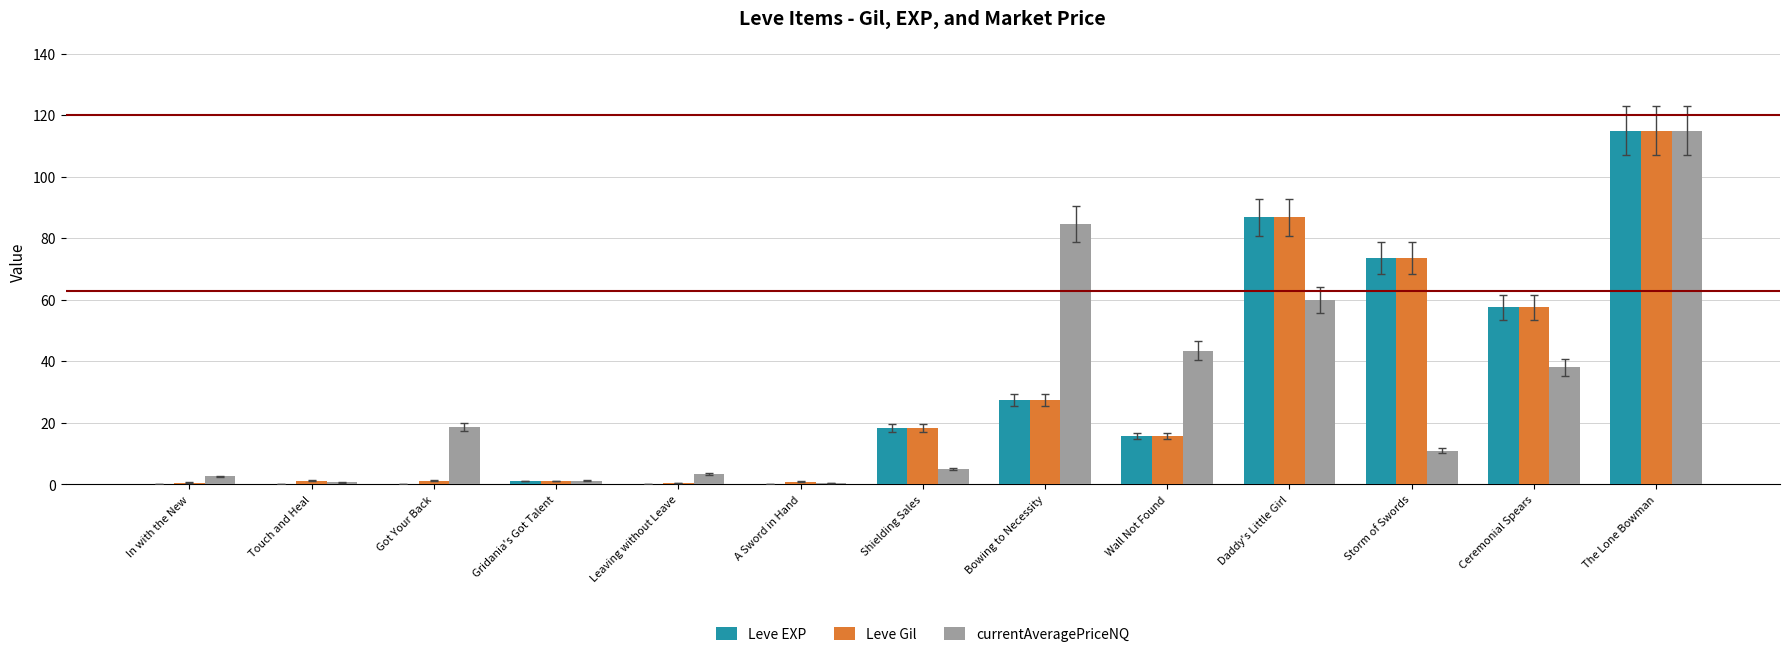

Where does the currentAveragePriceNQ series first go above 11?

Got Your Back